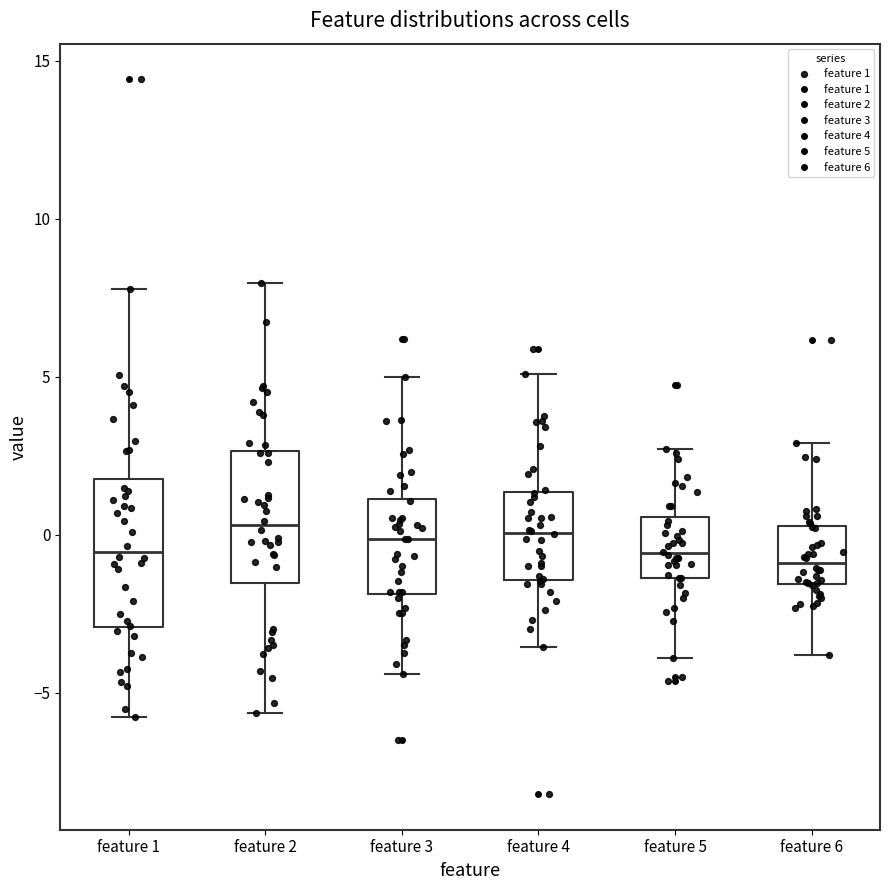

Which box is the tallest, from its lower edge to its upper edge?

feature 1